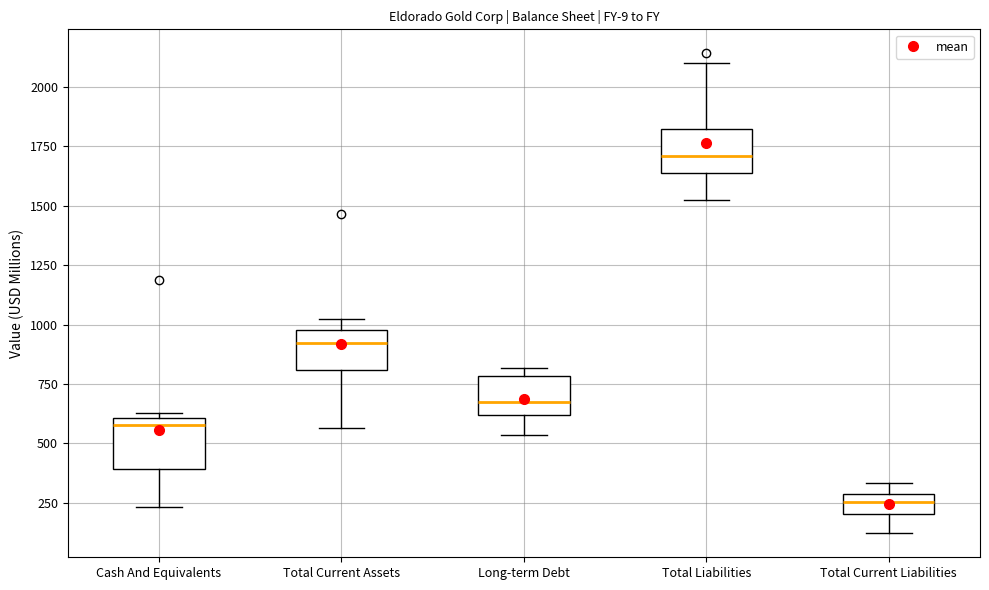

Which box's median line is the highest?

Total Liabilities